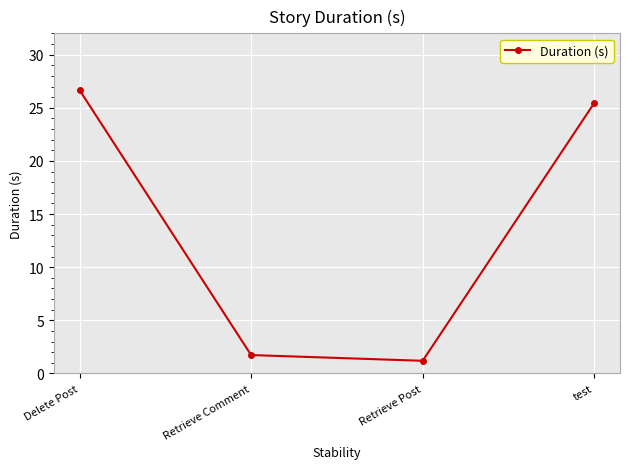

Count the number of categories in the chart.

4